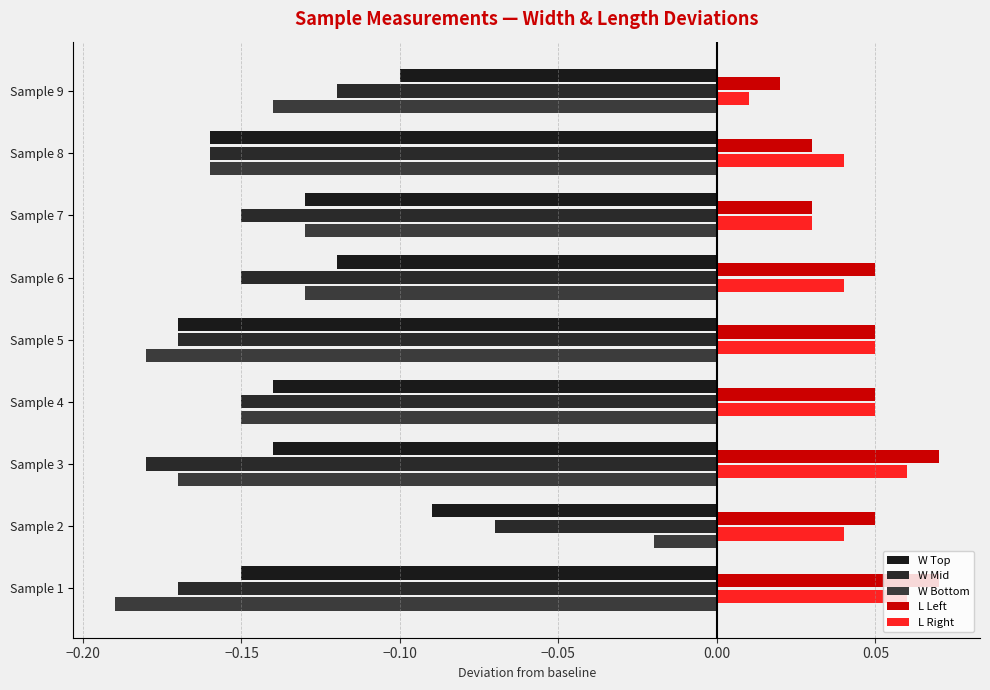

How many categories are shown in the chart?

9